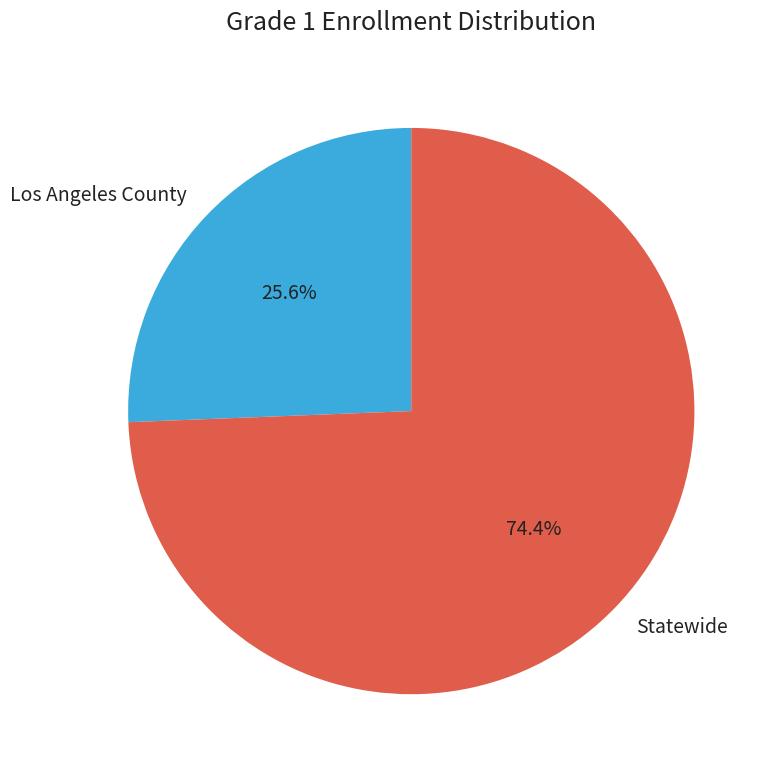

Is it true that Los Angeles County is 26% of the pie?

True